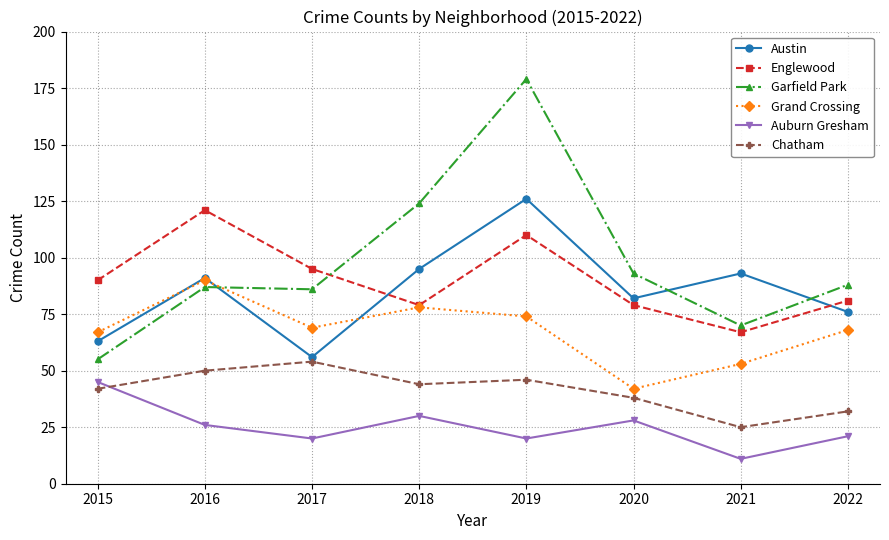

Which series has the largest total across all categories?

Garfield Park